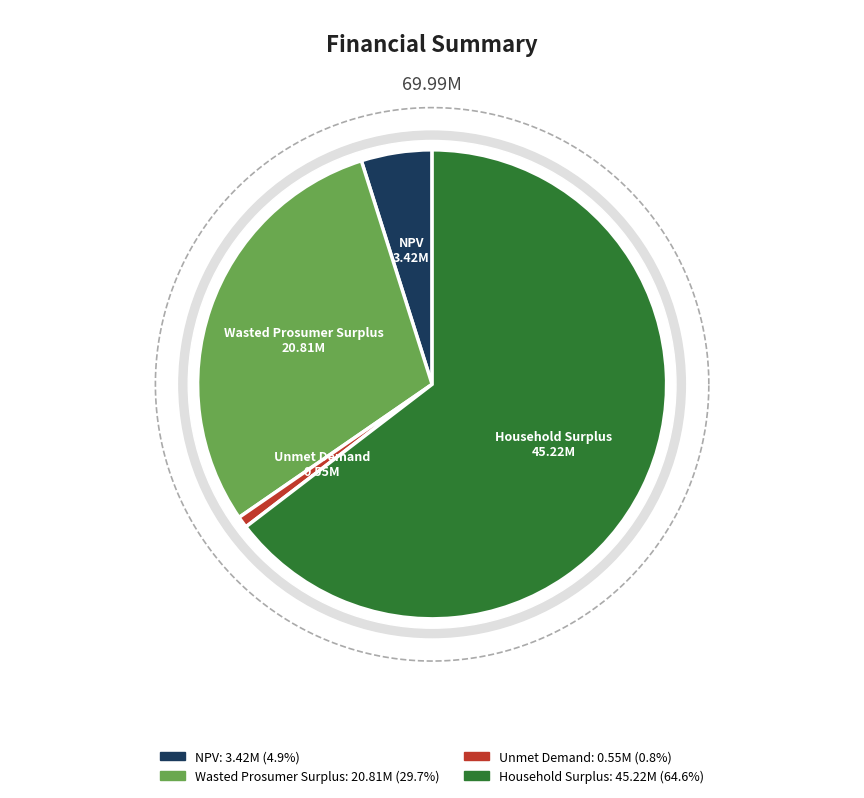

To the nearest percent, what is the difference between the NPV and Household Surplus slice percentages?

60%